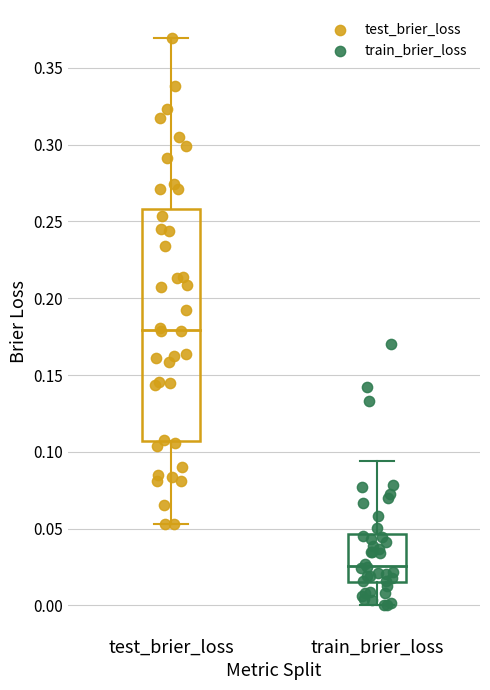

Which series reaches the minimum Y coordinate?

train_brier_loss